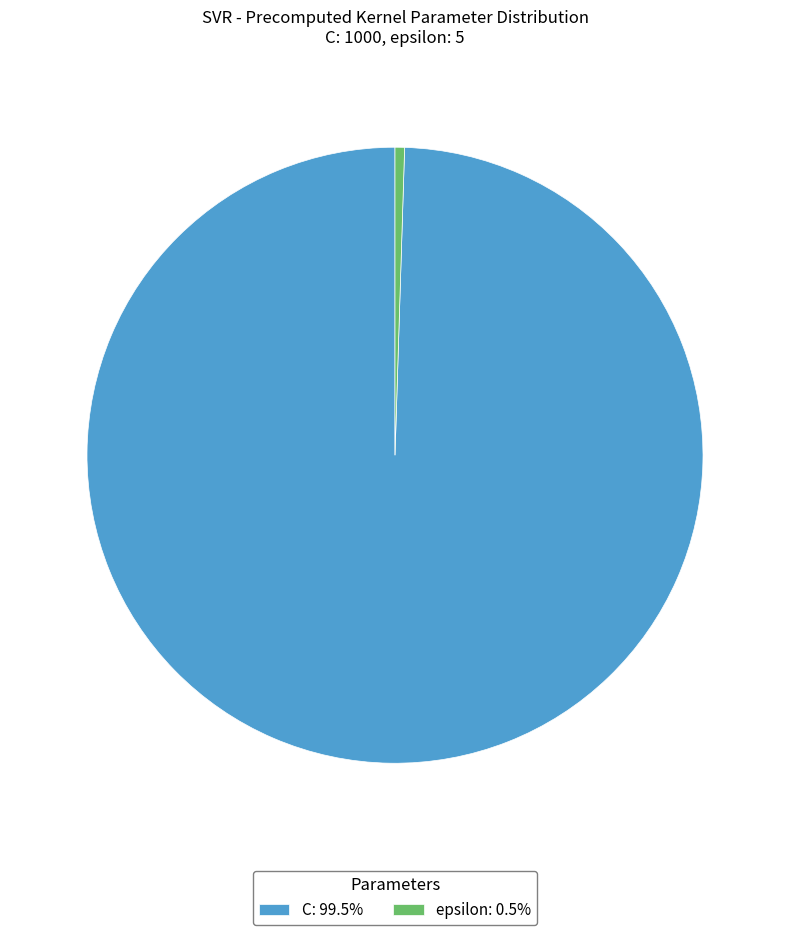

Does epsilon: 0.5% account for over 50% of the chart?

No